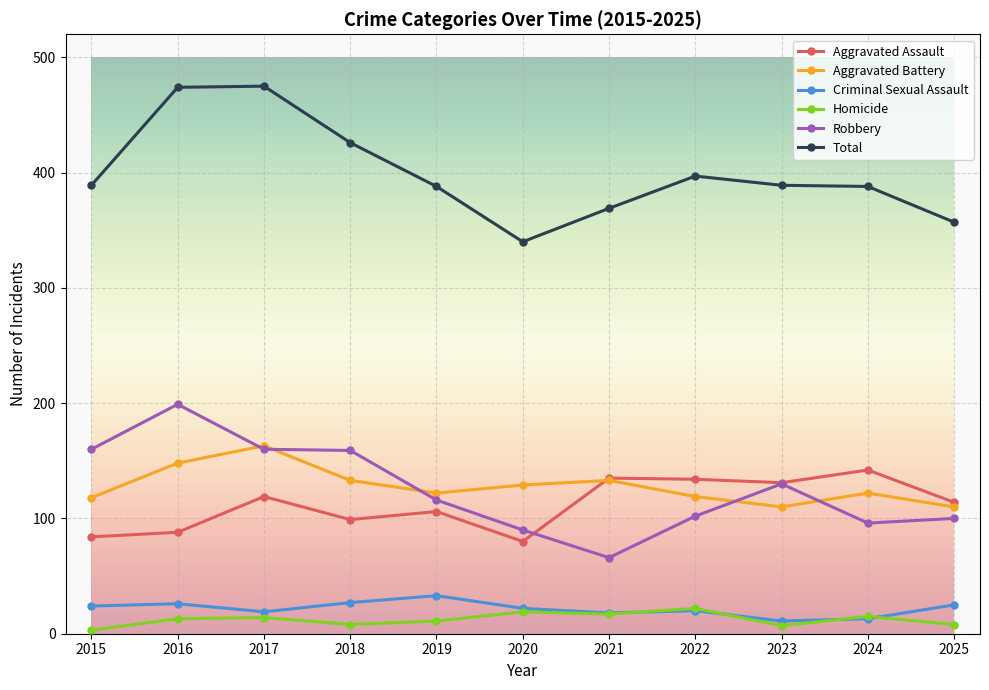

The Aggravated Battery series shows 206 at 2015. True or false?

False